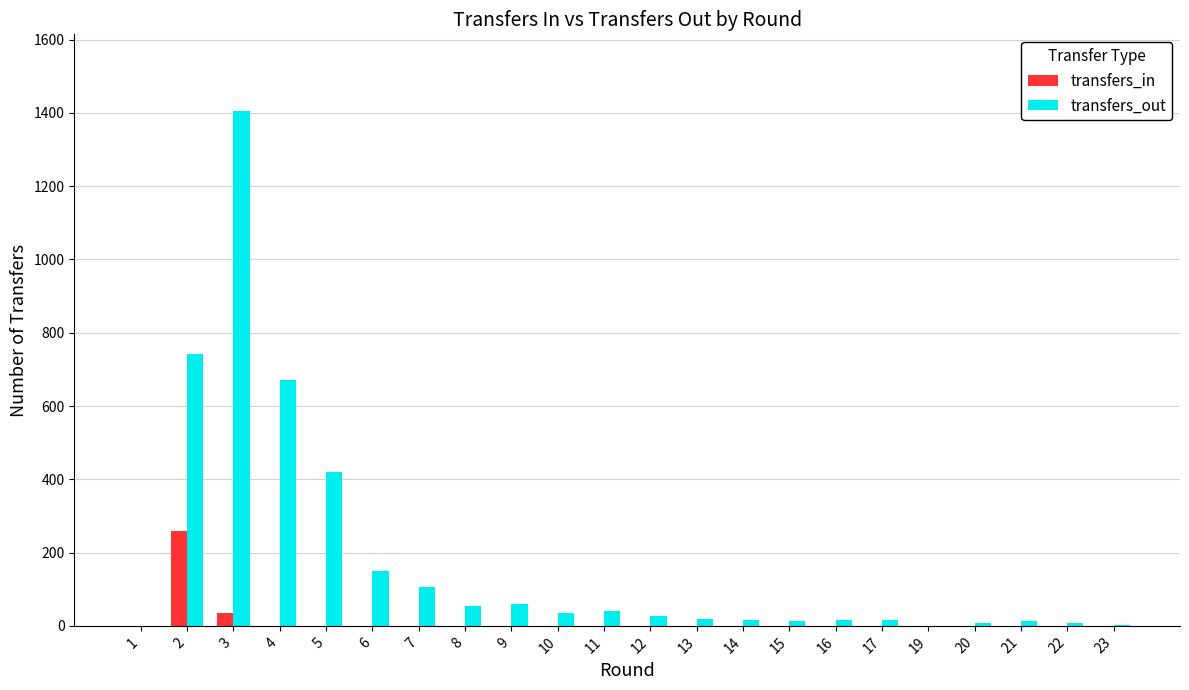

How many groups of bars are there?

22